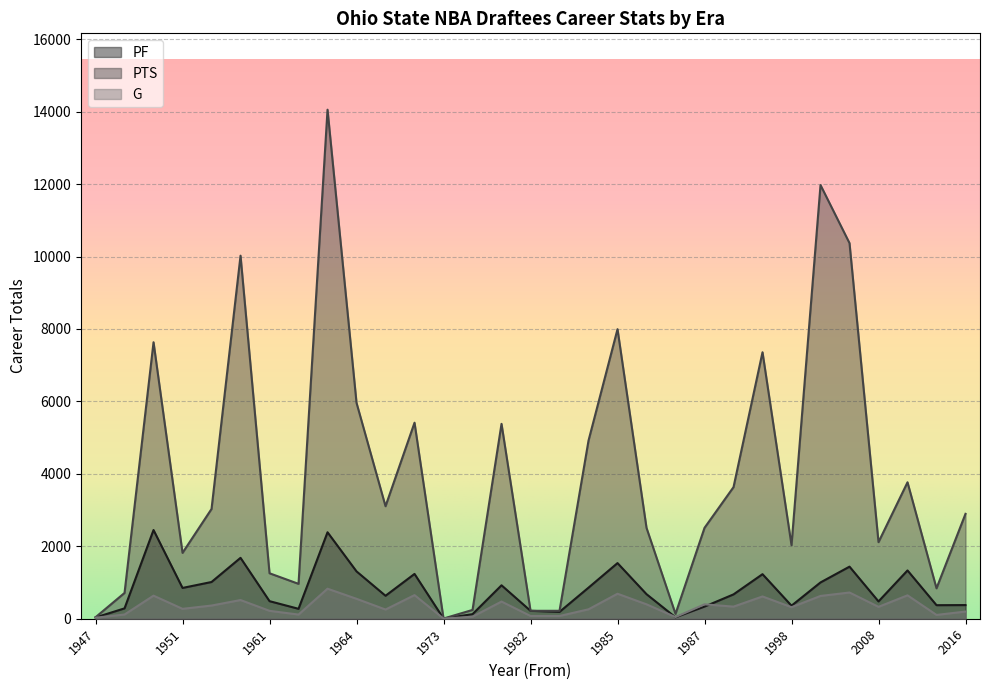

Does the chart display data point markers on the line(s)?

No